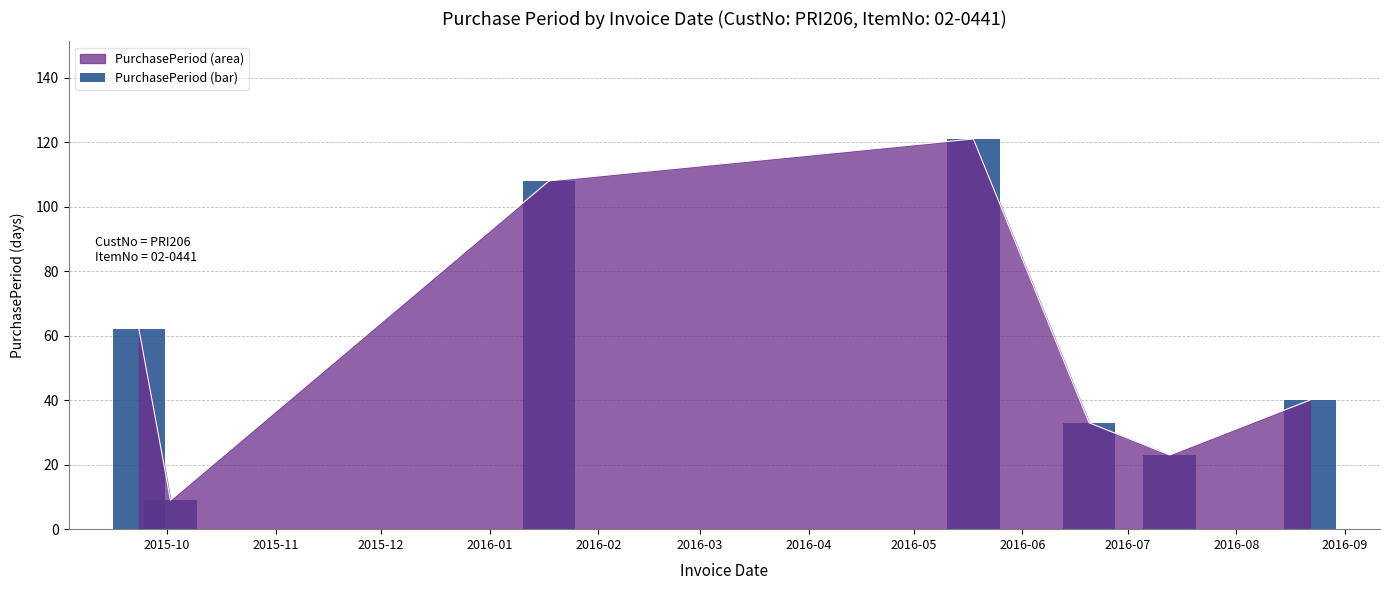

How many bars are there in total?

7